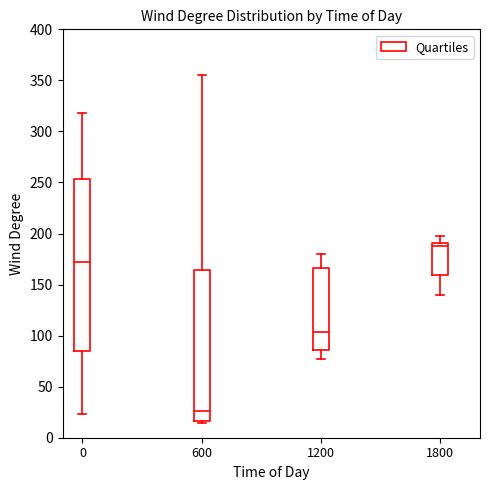

Which box has the highest median line?

1800